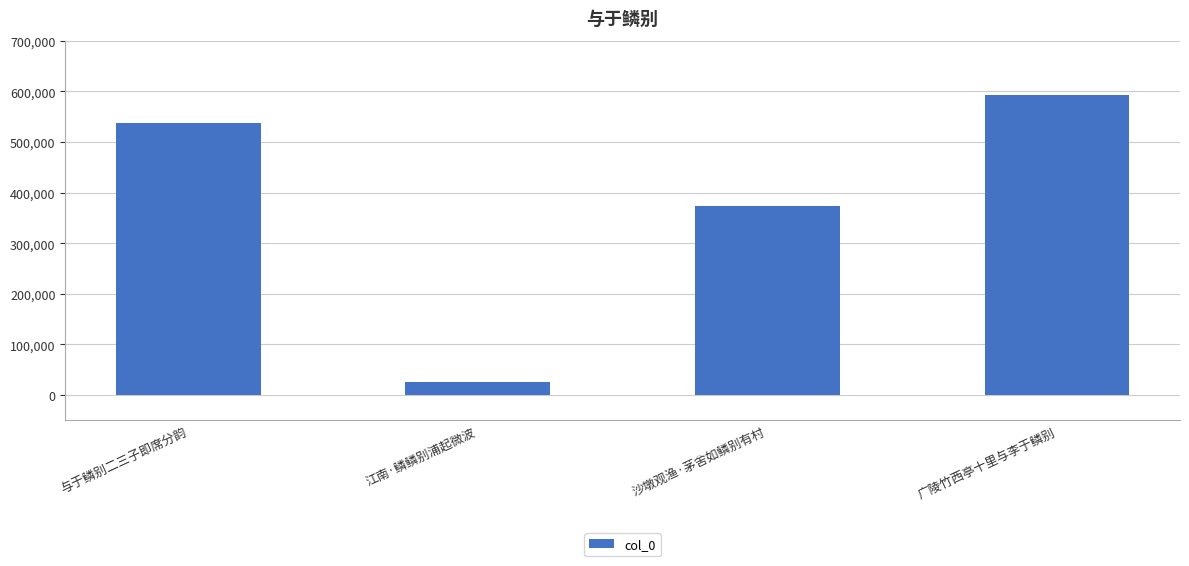

What is the difference between the maximum and minimum values?

566481